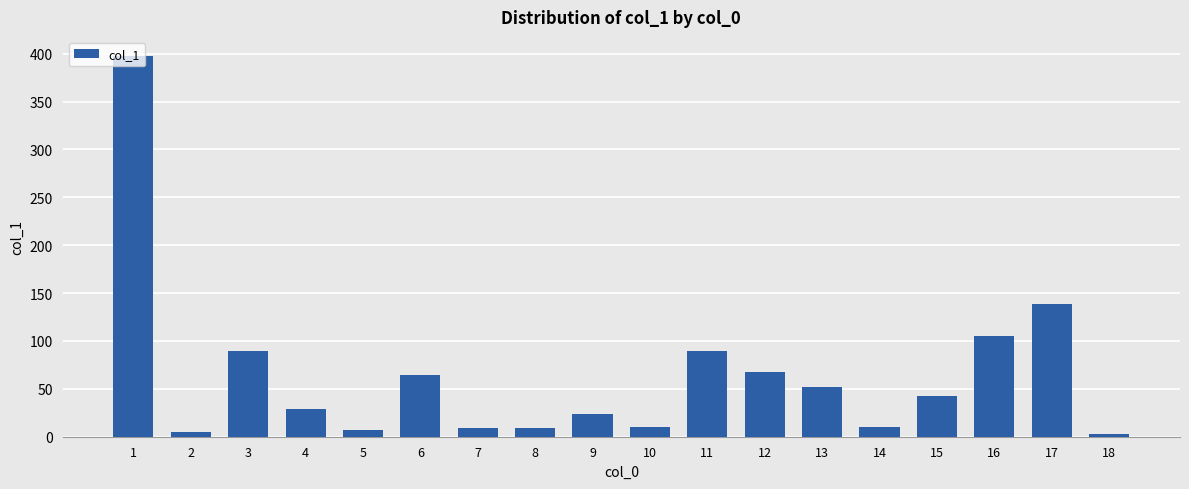

What value does the data have at 1?

397.7